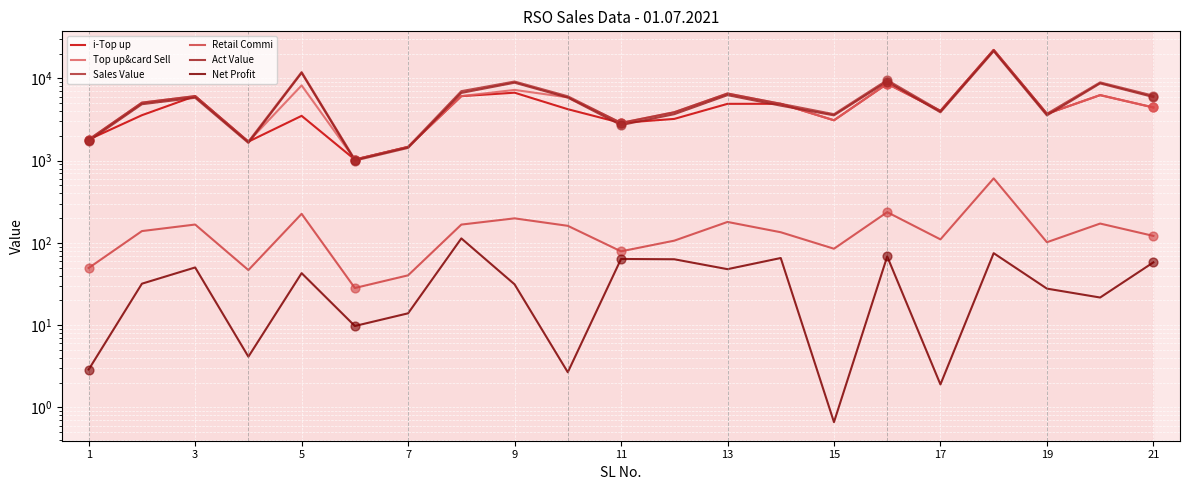

At how many categories does at least one series exceed 10024?

2